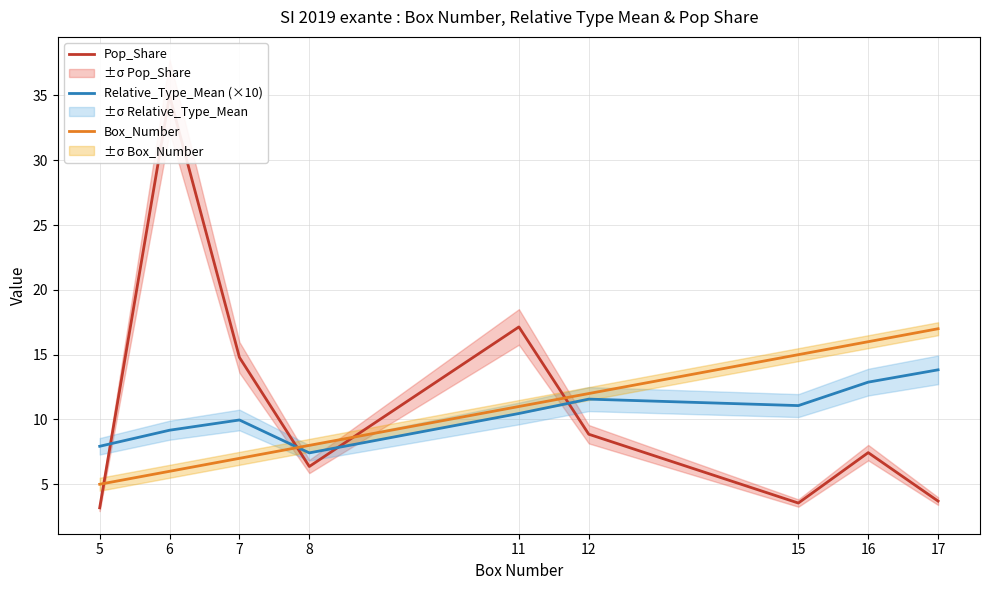

At how many categories does at least one series exceed 23?

1